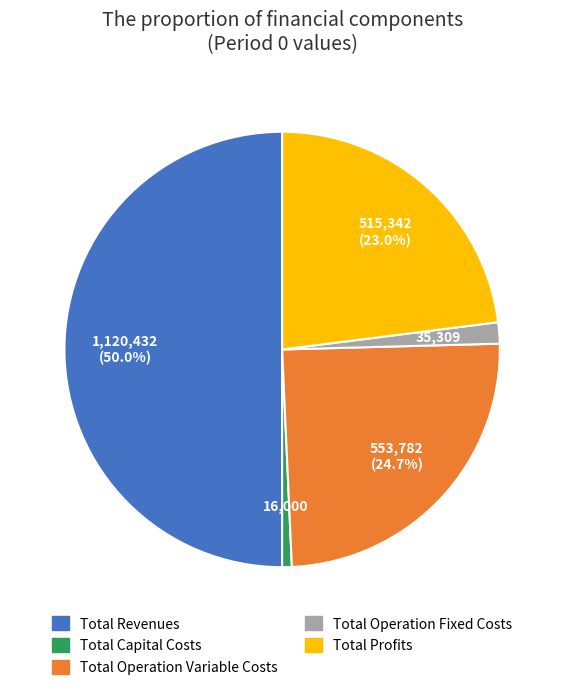

Is Total Profits the majority of the pie?

No